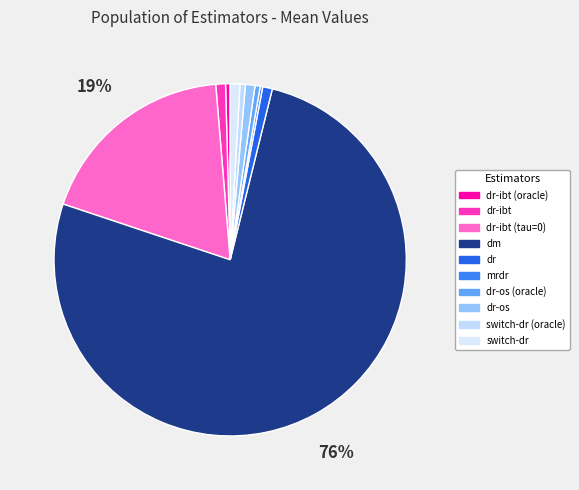

What percentage is the dm slice, to the nearest percent?

76%